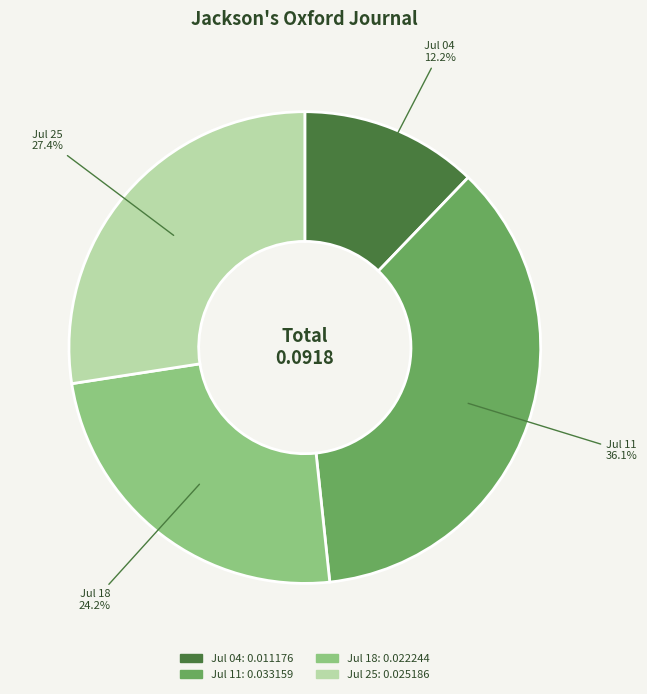

Is there any slice that represents more than half of the pie?

No